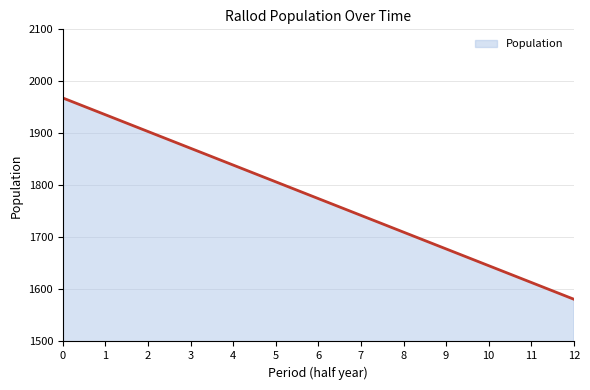

What is the sum of all values?

532381.2